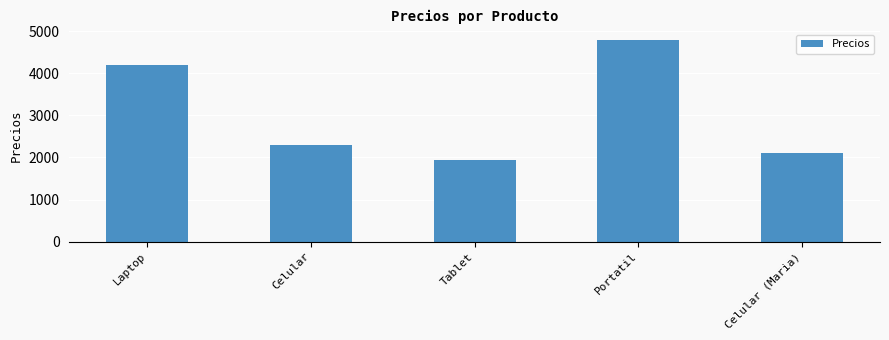

How many data points does each series have?

5